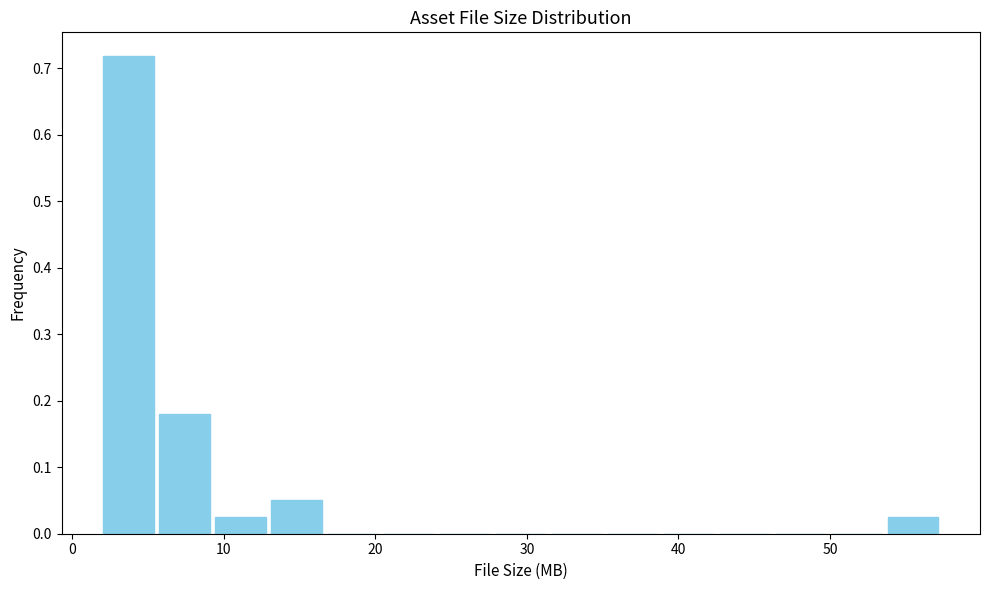

Read against the x-axis, roughly where is the centre of the tallest bar?

4